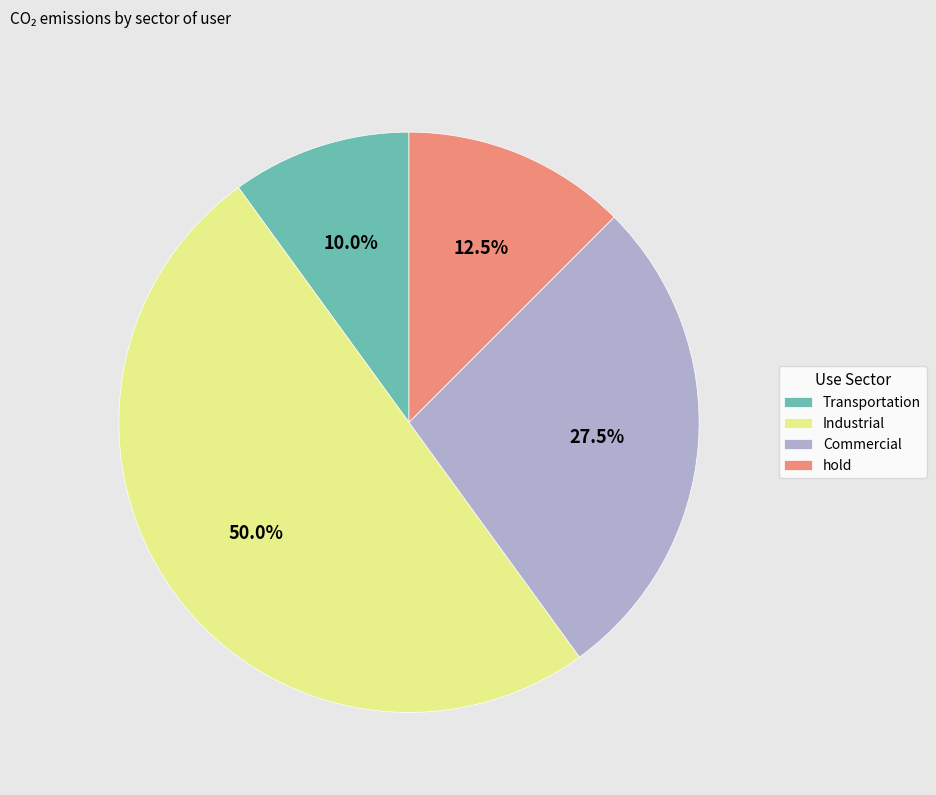

How many slices are in this pie chart?

4